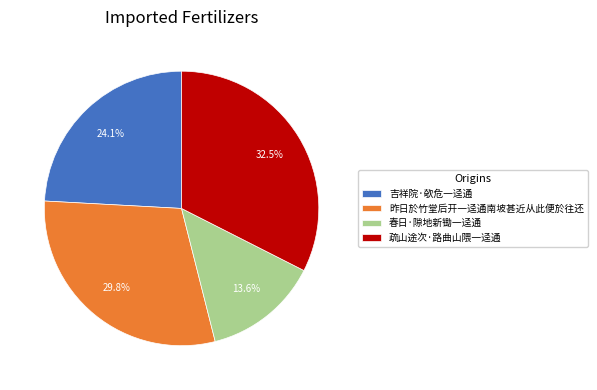

Combined, what portion of the pie is 吉祥院·欹危一迳通 and 昨日於竹堂后开一迳通南坡甚近从此便於往还?

53.9%